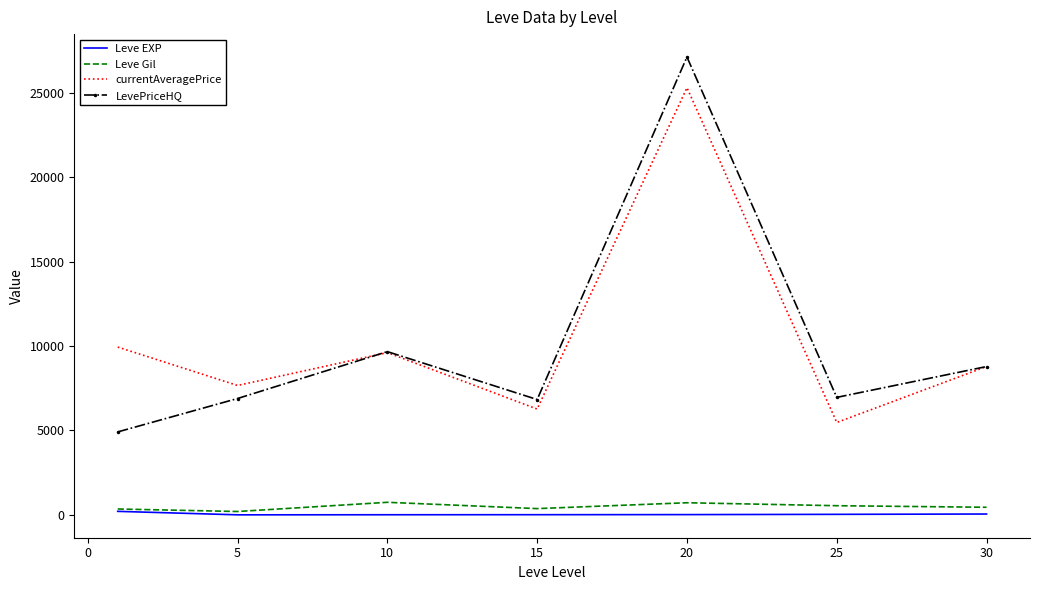

True or false: Leve EXP and currentAveragePrice intersect in this chart.

False